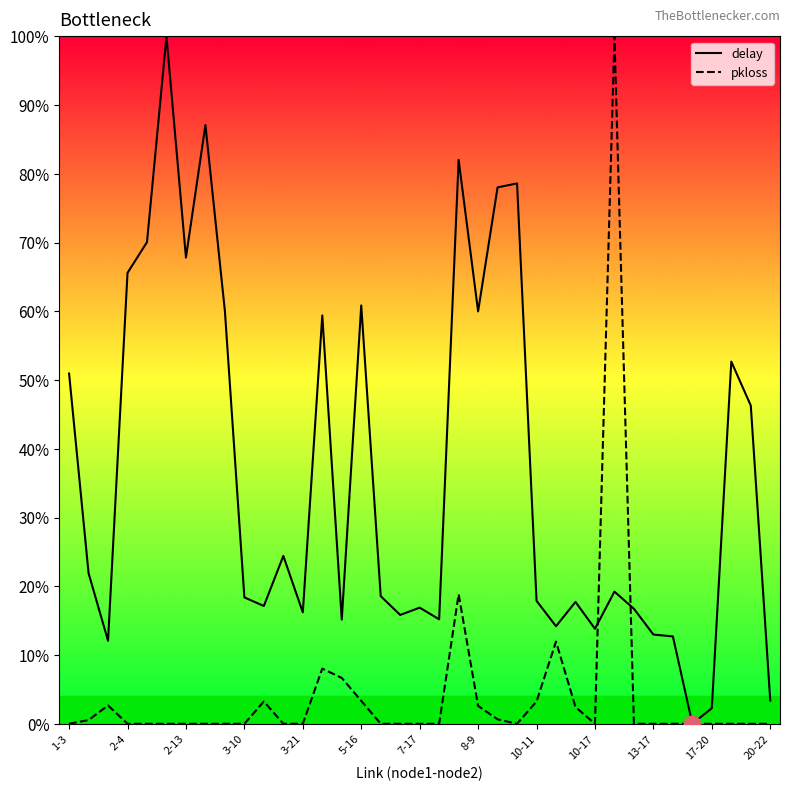

What is the maximum value shown in the chart?

100.0